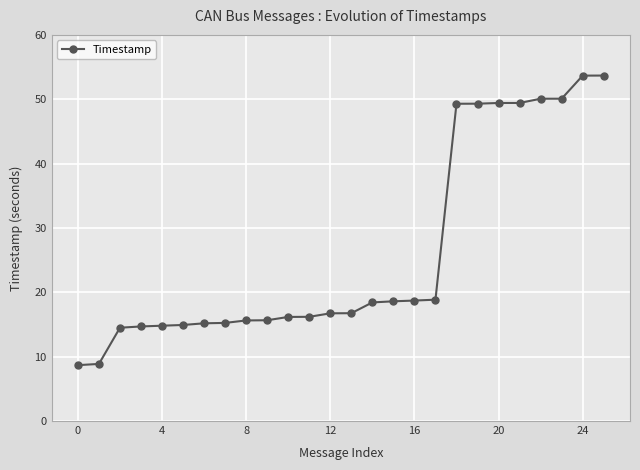

Count the number of categories in the chart.

26